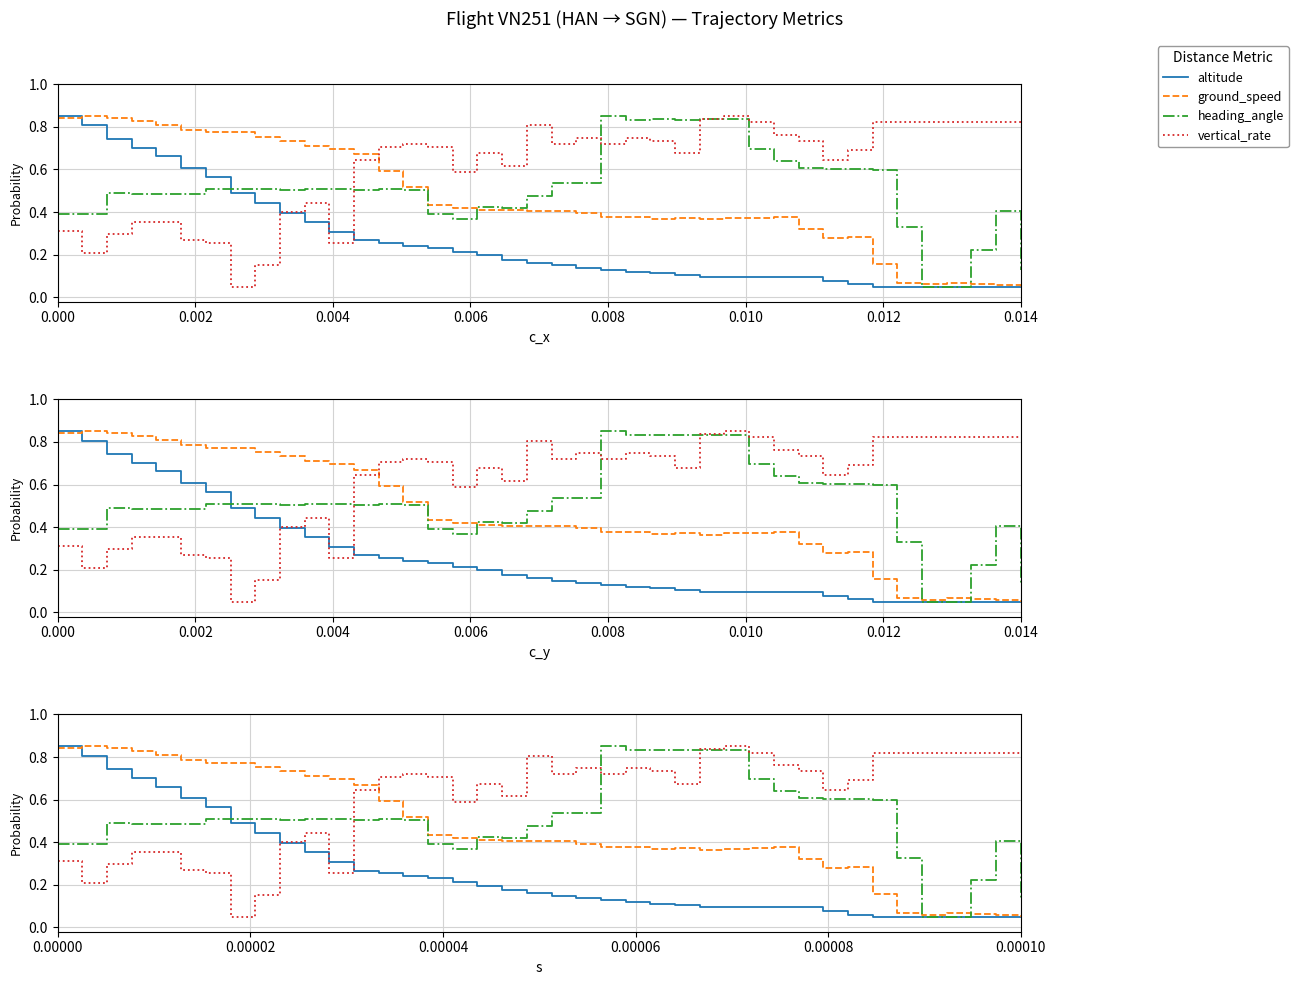

How many distinct data groups are displayed?

4